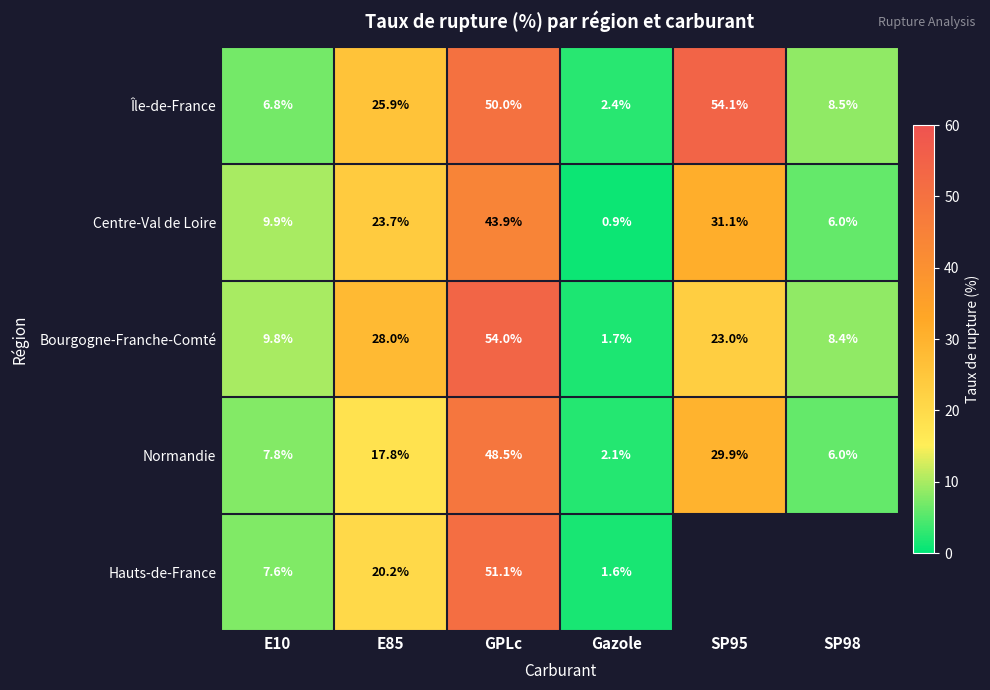

Is the value of Île-de-France at SP95 greater than the value of Centre-Val de Loire at E10?

Yes